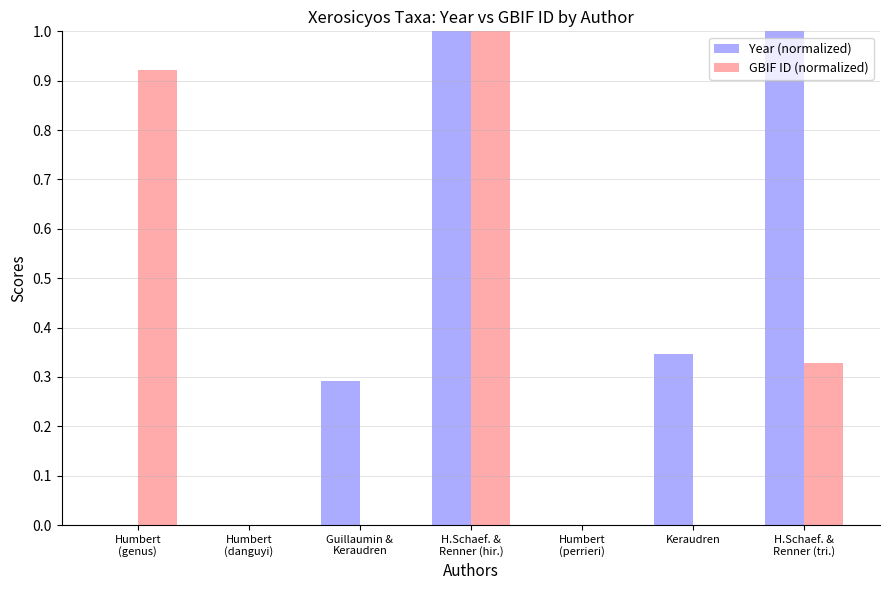

Which series has the largest total across all categories?

Year (normalized)